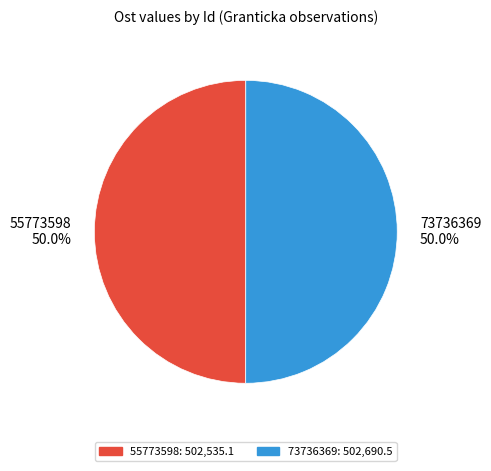

Approximately how many times larger is the value at 55773598 compared to 73736369?

1.0